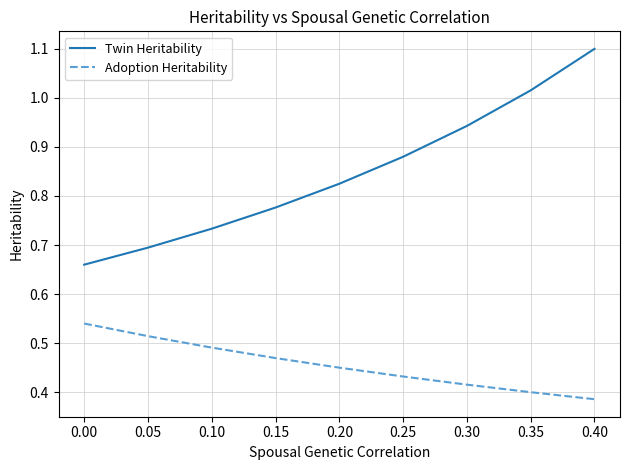

Where is Twin Heritability nearest to the value 0?

0.00